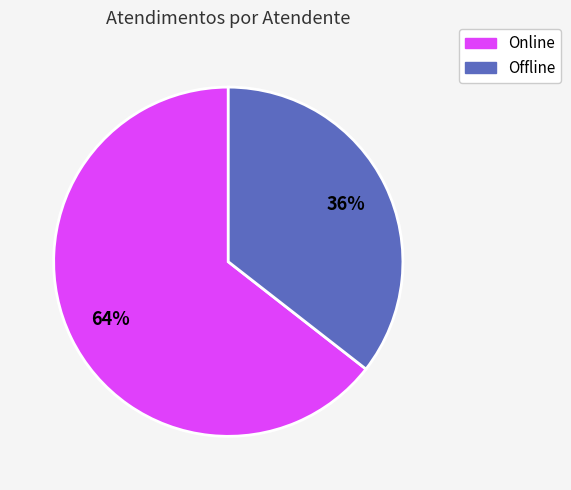

Is it true that Online is 64% of the pie?

True